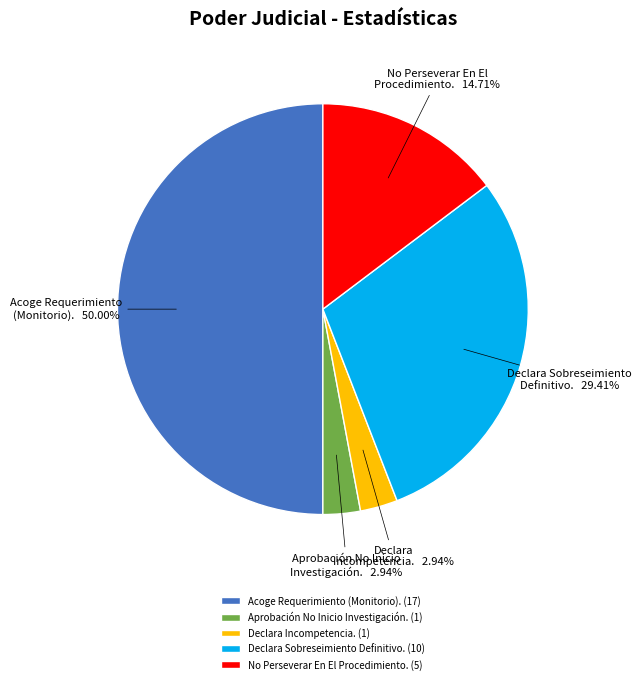

Count the number of slices in the pie.

5